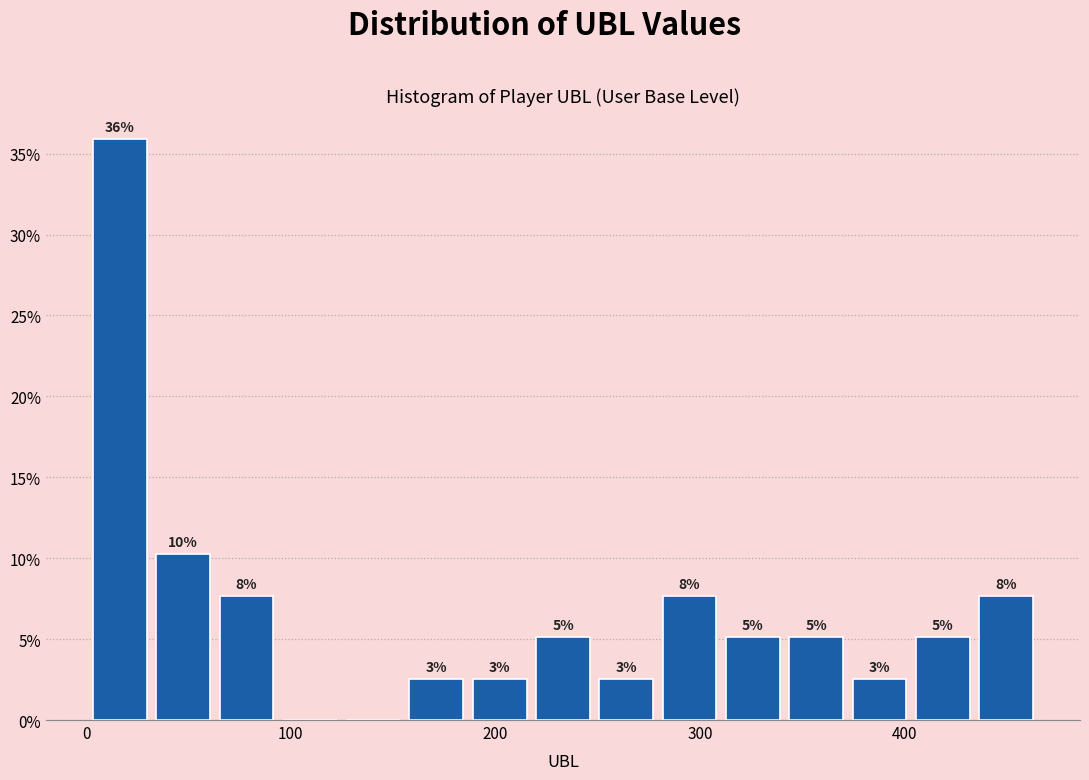

Read against the x-axis, roughly where is the centre of the tallest bar?

20